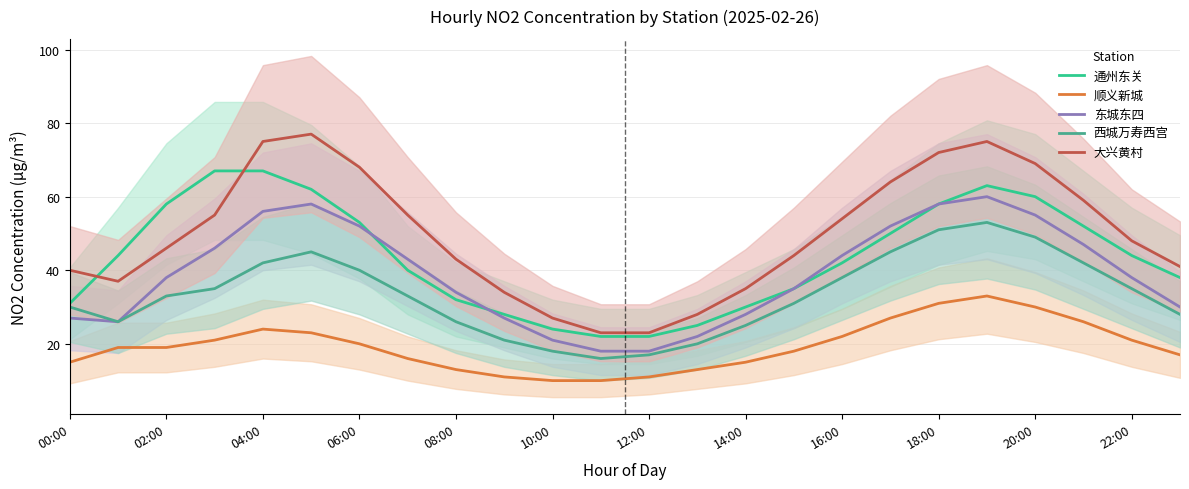

Rank the series by their maximum value, from highest to lowest.

大兴黄村, 通州东关, 东城东四, 西城万寿西宫, 顺义新城